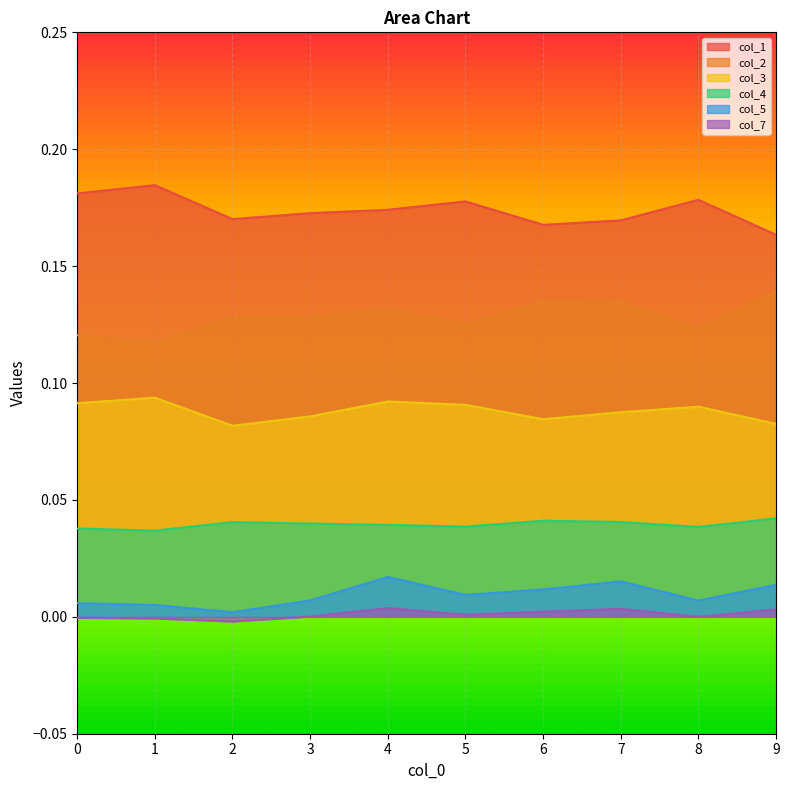

How many col_1 values are between 0 and 1?

10